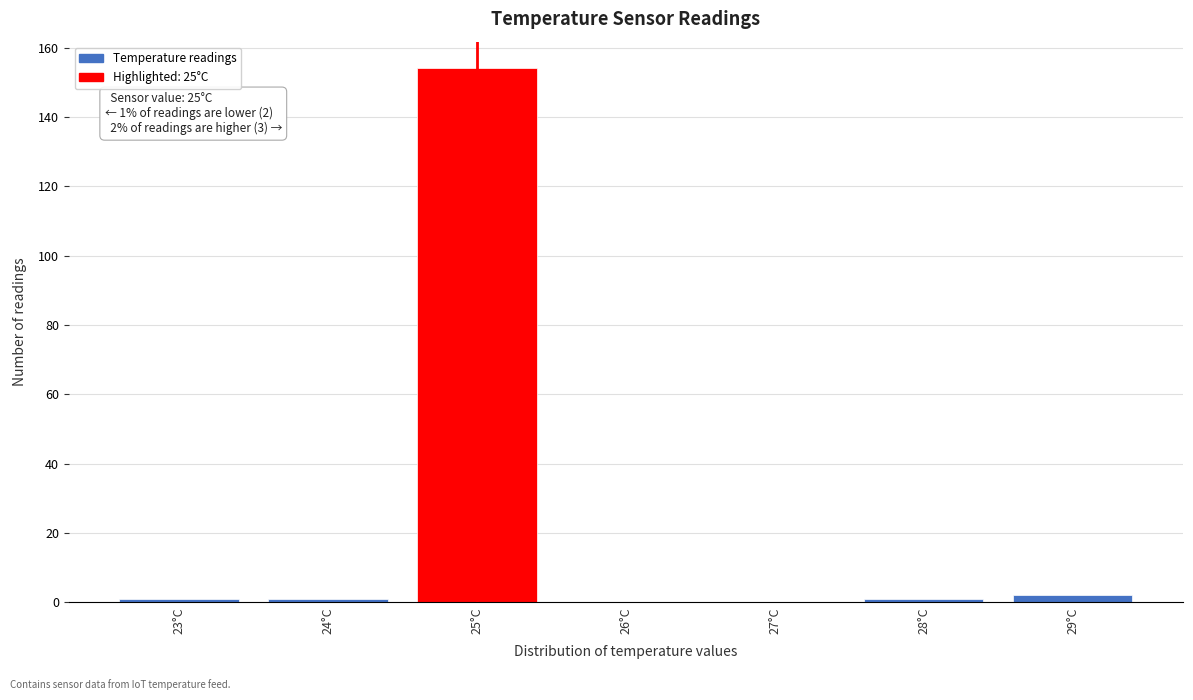

Which range on the x-axis has the tallest bar?

24.5 to 25.5